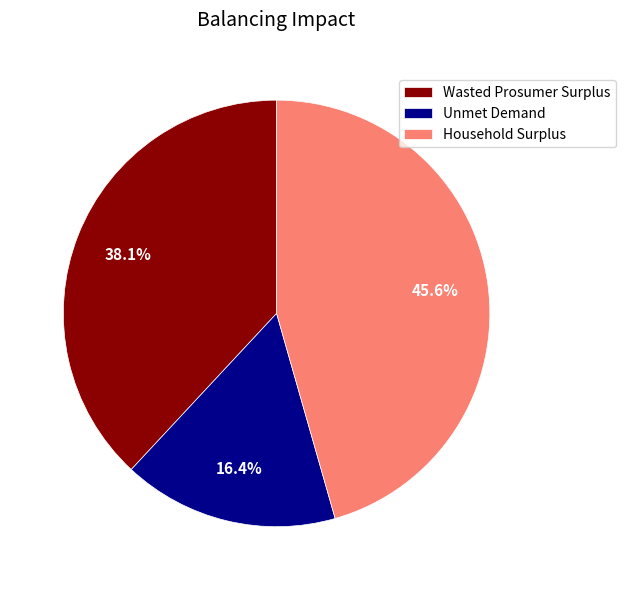

How many segments does this pie chart have?

3